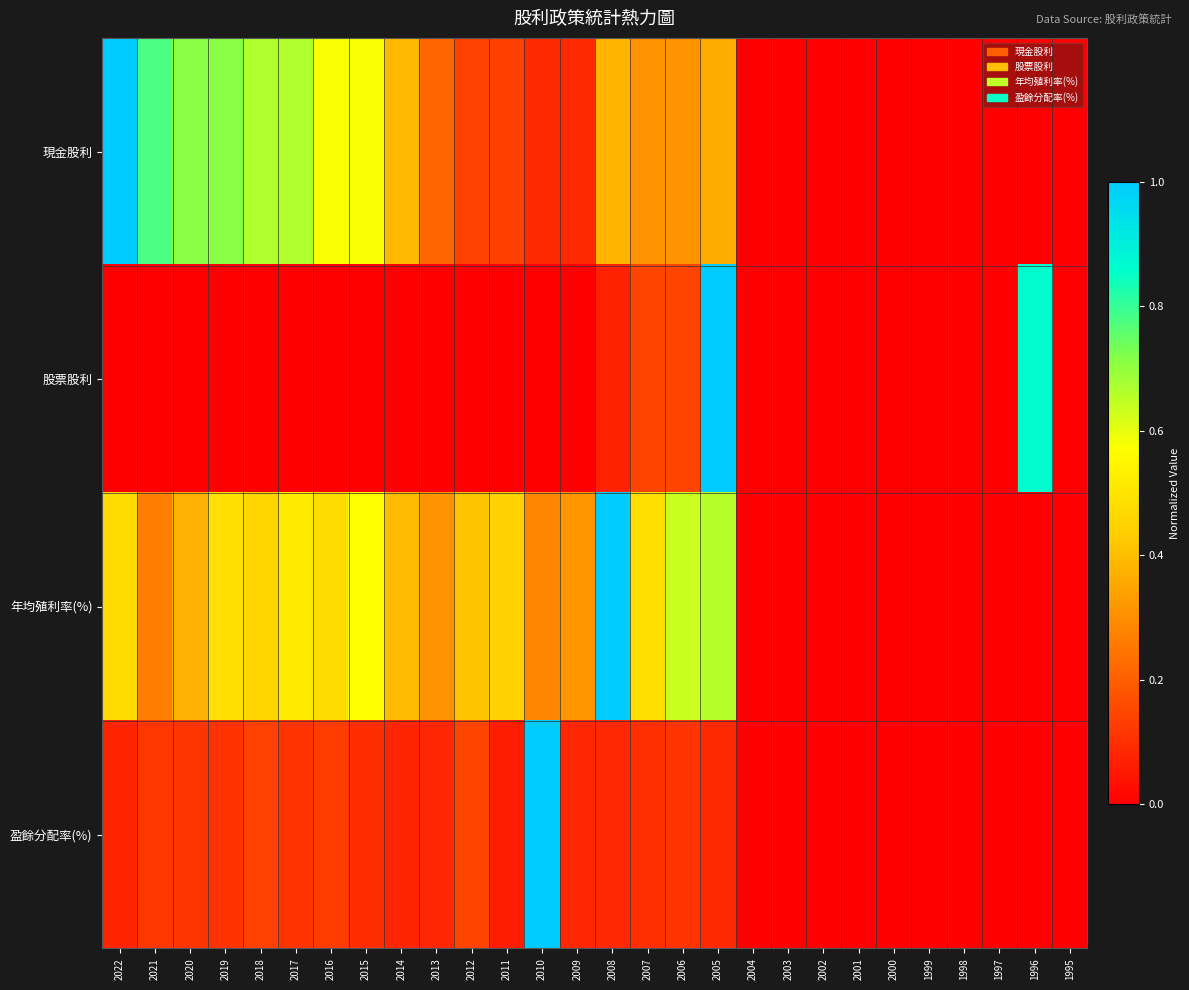

List the series in order of their peak value, lowest first.

現金股利, 股票股利, 年均殖利率(%), 盈餘分配率(%)